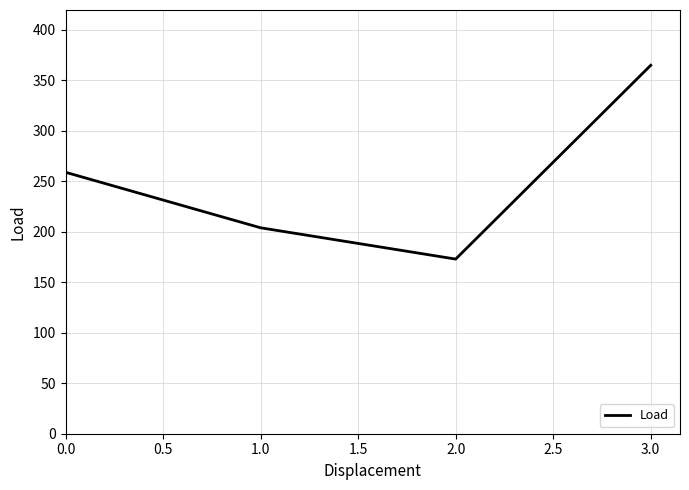

What is the ratio of the value at 1.0 to the value at 2.0?

1.2